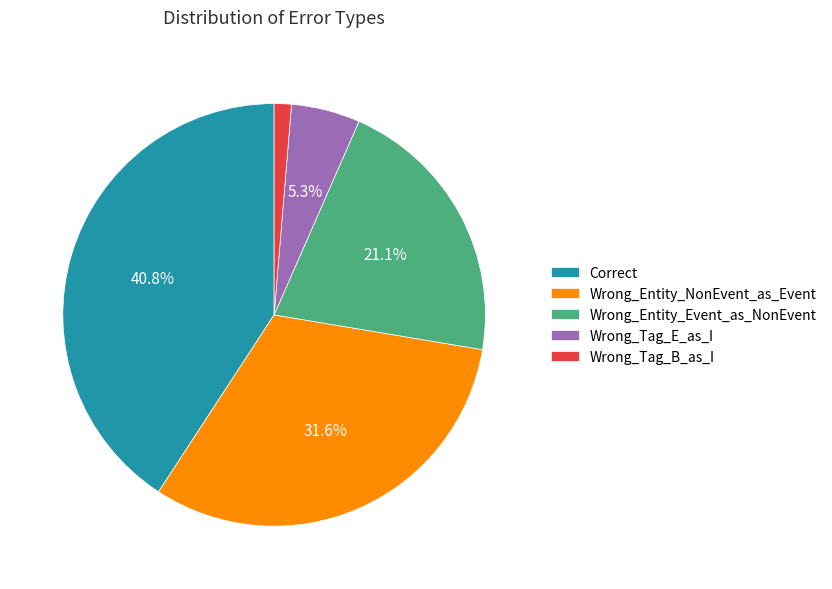

To the nearest percent, what portion does Wrong_Tag_B_as_I represent?

1%